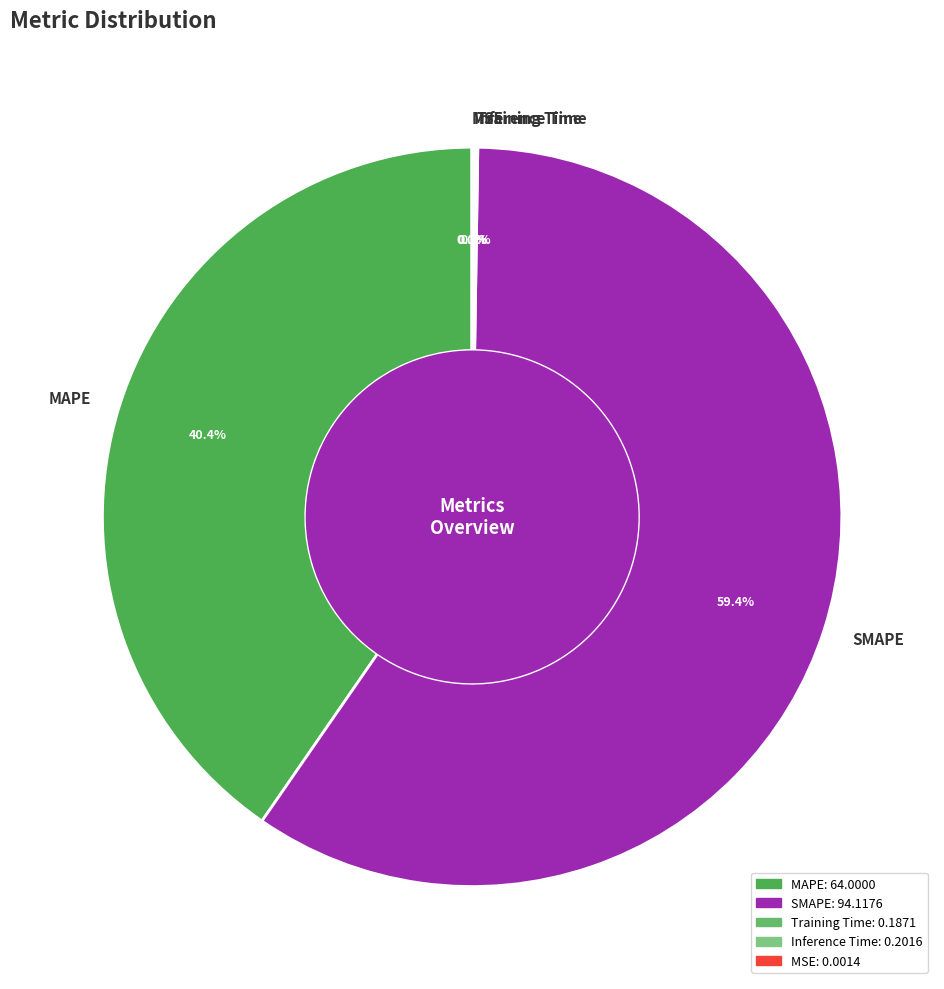

Between MAPE and SMAPE, which is larger?

SMAPE